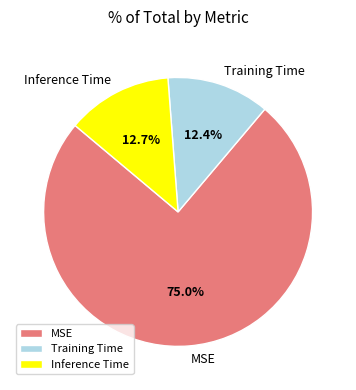

Between MSE and Training Time, which is larger?

MSE